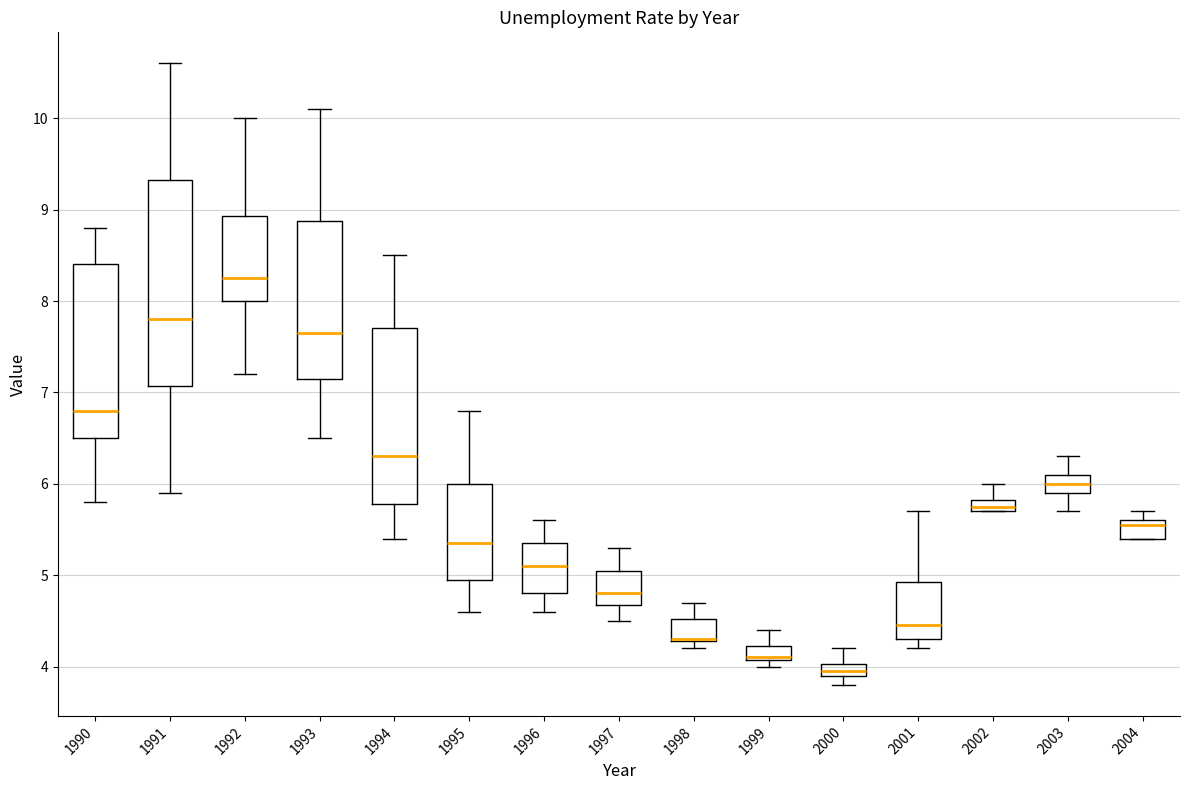

Comparing the boxes themselves (not the whiskers), which one is the tallest?

1991